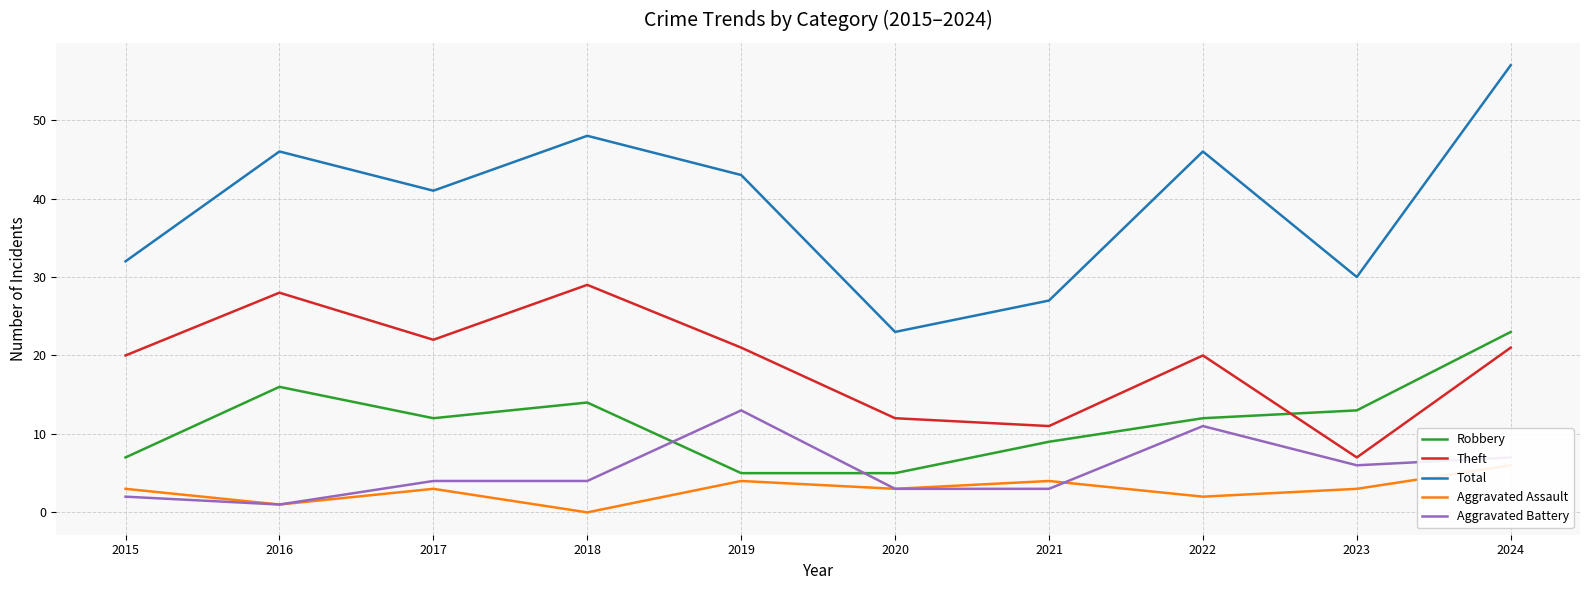

Which category has the lowest value in the Aggravated Assault series?

2018